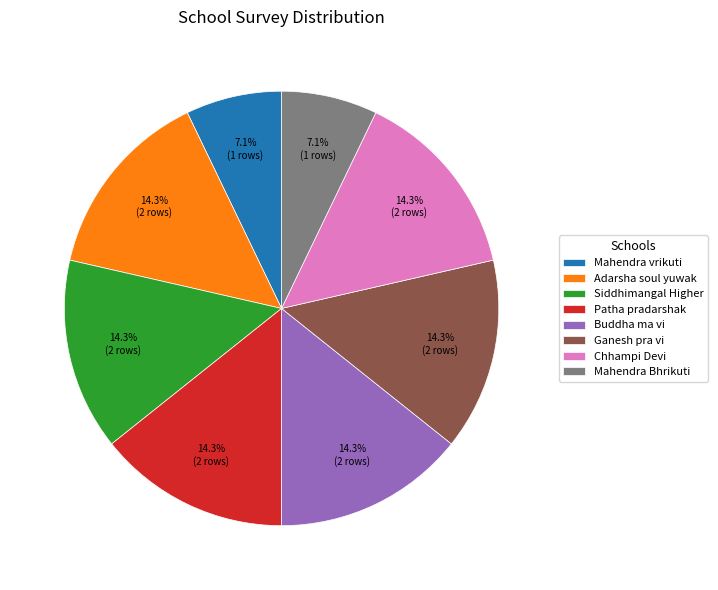

Count the number of slices in the pie.

8